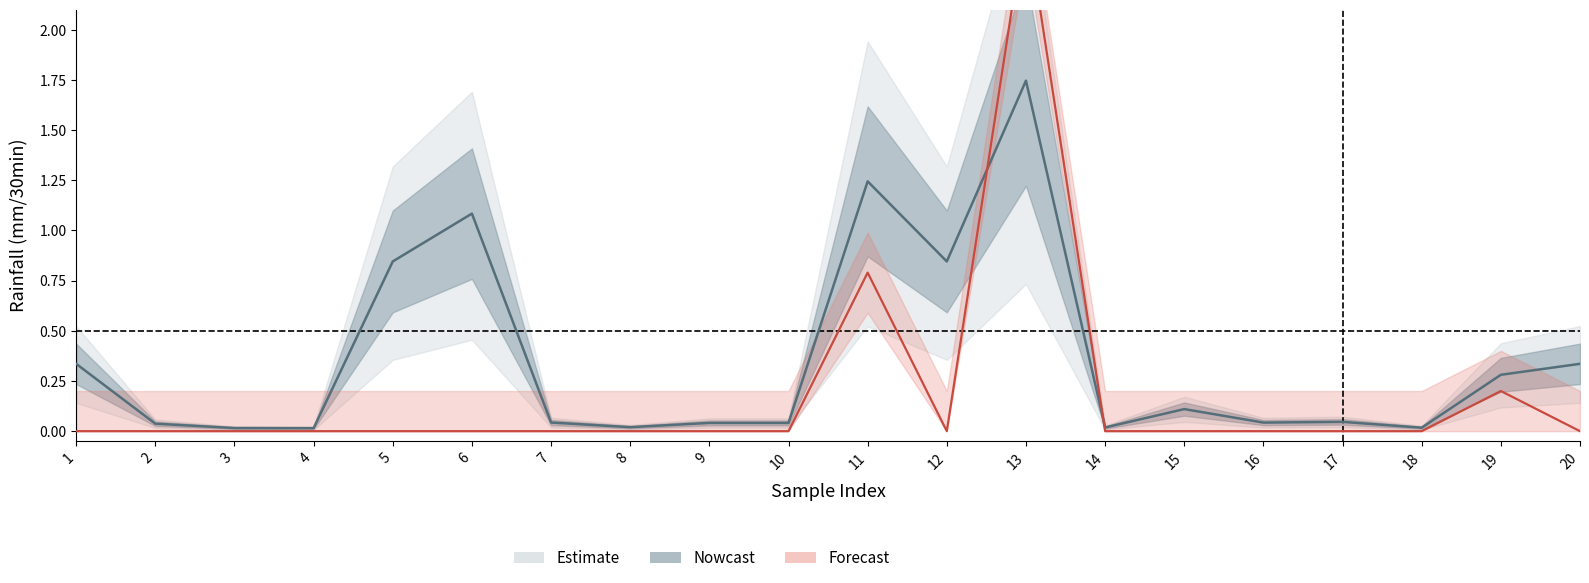

Between which two adjacent categories do Predicted next batch rainfall (mm/30min) and rainfall (mm/30min) first intersect?

12 and 13